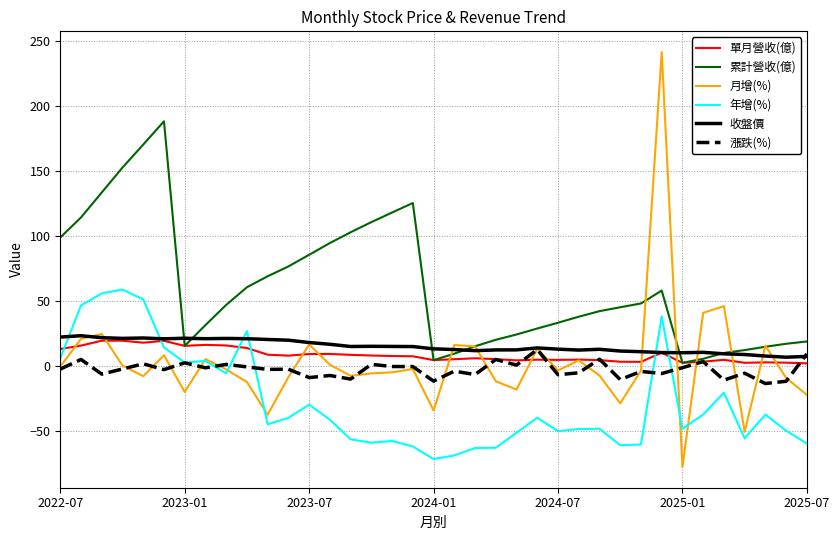

What are all the series names shown in the legend?

單月營收(億), 累計營收(億), 月增(%), 年增(%), 收盤價, 漲跌(%)